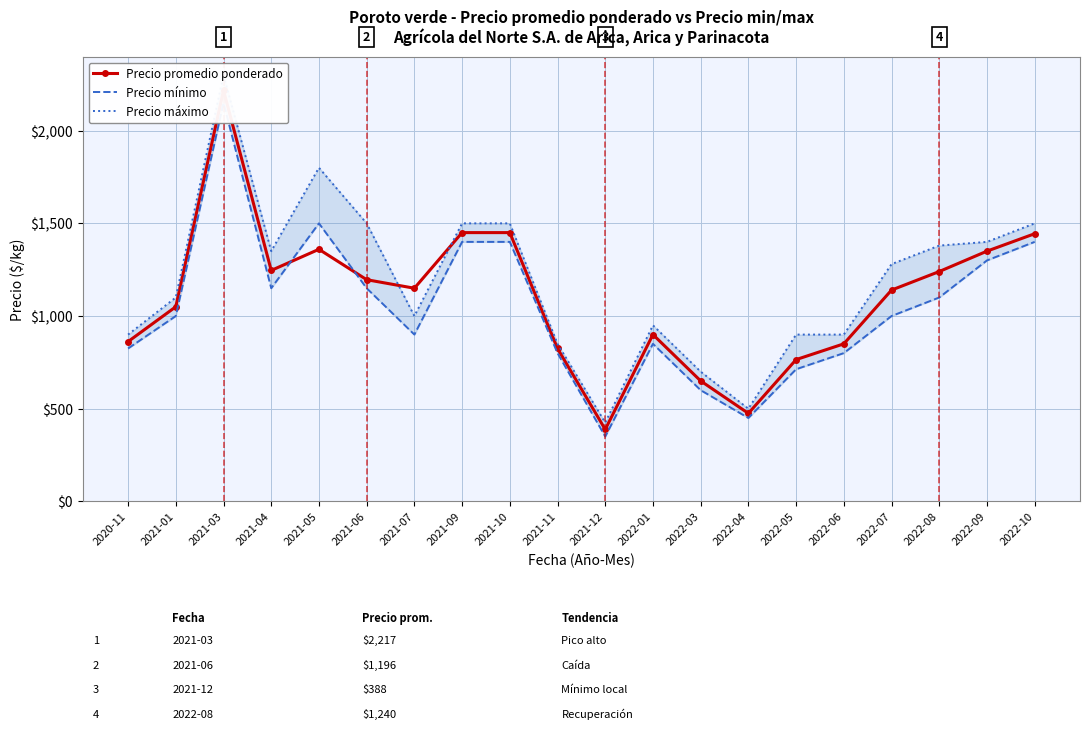

How many lines are shown in the chart?

3